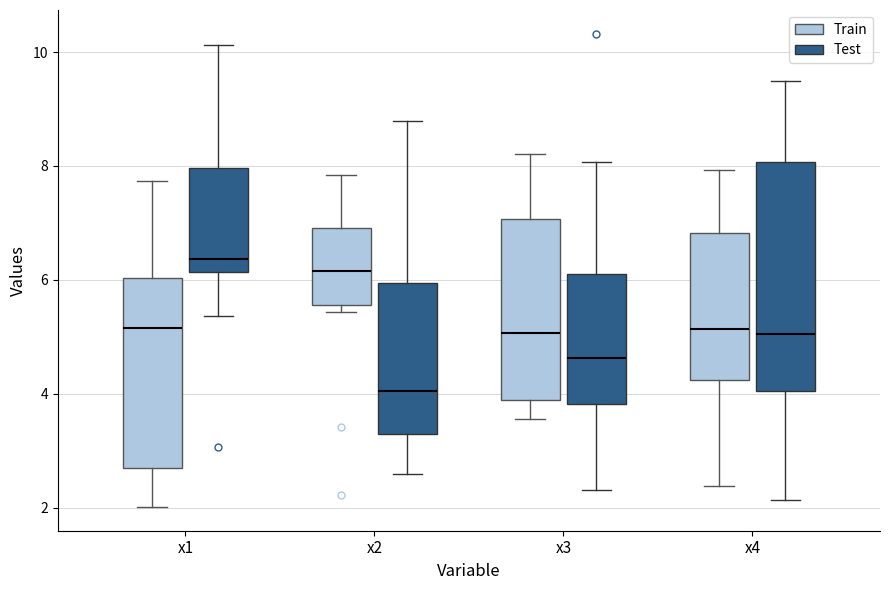

Reading left to right, read every box against the y-axis: the position of its median line, the range the box covers, and the ends of its whiskers. The values are not printed on the chart, so give them approximately, as read against the axis.

x1 (Train): median 5.2, box 2.6 to 6.0, whiskers 2.0 to 7.8
x1 (Test): median 6.4, box 6.2 to 8.0, whiskers 5.4 to 10.2
x2 (Train): median 6.2, box 5.6 to 7.0, whiskers 5.4 to 7.8
x2 (Test): median 4.0, box 3.2 to 6.0, whiskers 2.6 to 8.8
x3 (Train): median 5.0, box 3.8 to 7.0, whiskers 3.6 to 8.2
x3 (Test): median 4.6, box 3.8 to 6.2, whiskers 2.4 to 8.0
x4 (Train): median 5.2, box 4.2 to 6.8, whiskers 2.4 to 8.0
x4 (Test): median 5.0, box 4.0 to 8.0, whiskers 2.2 to 9.4